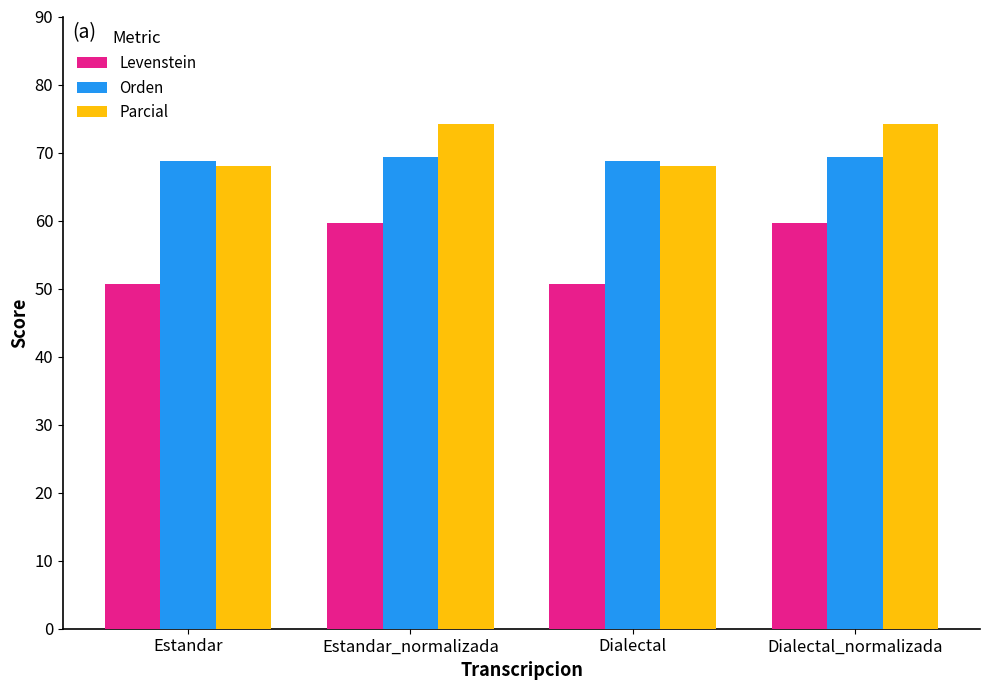

The value of Levenstein at Dialectal_normalizada is 22.6. True or false?

False